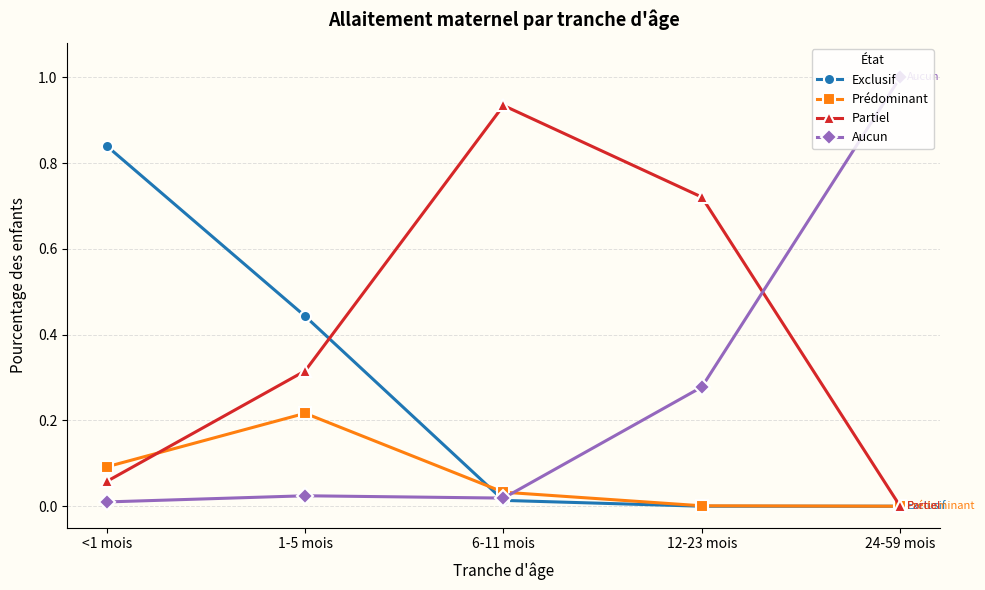

Rank the series at 1-5 mois from lowest to highest value.

Aucun, Prédominant, Partiel, Exclusif